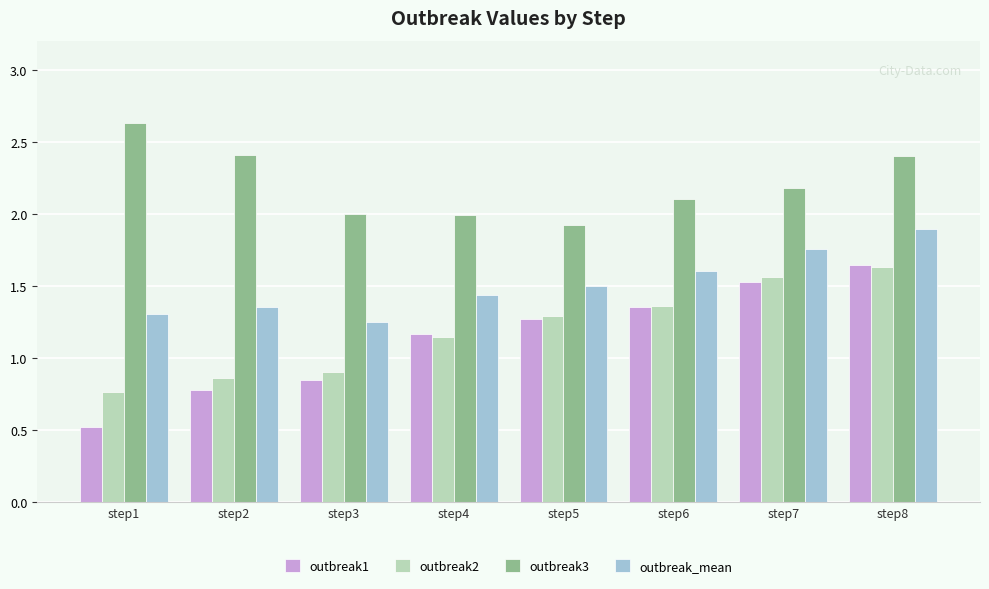

What is the minimum value for outbreak3?

1.9